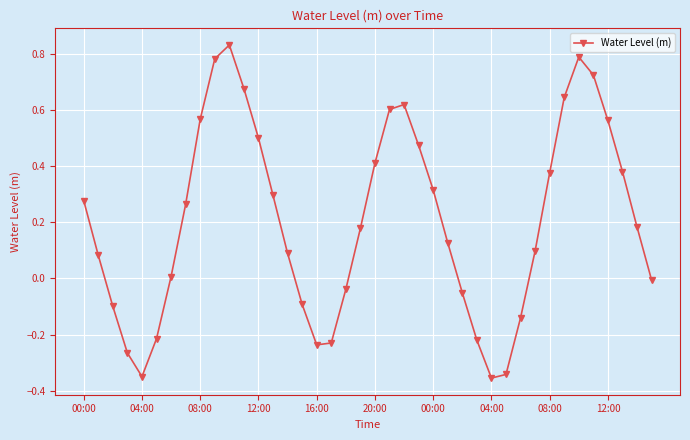

How many values are below 0?

14